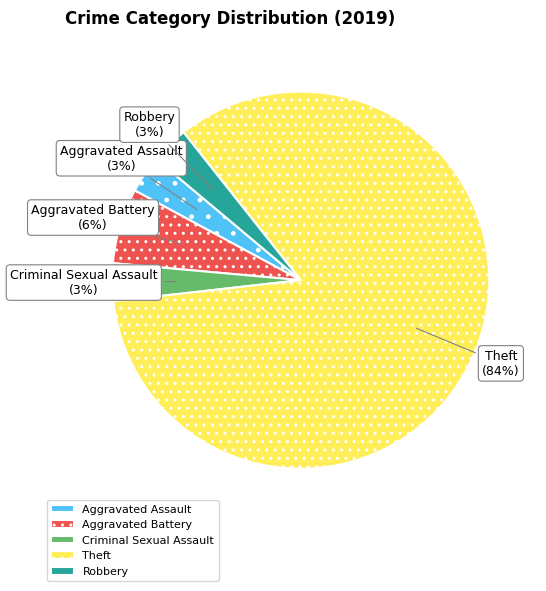

What is the ratio of the value at Aggravated Assault to the value at Robbery?

1.0